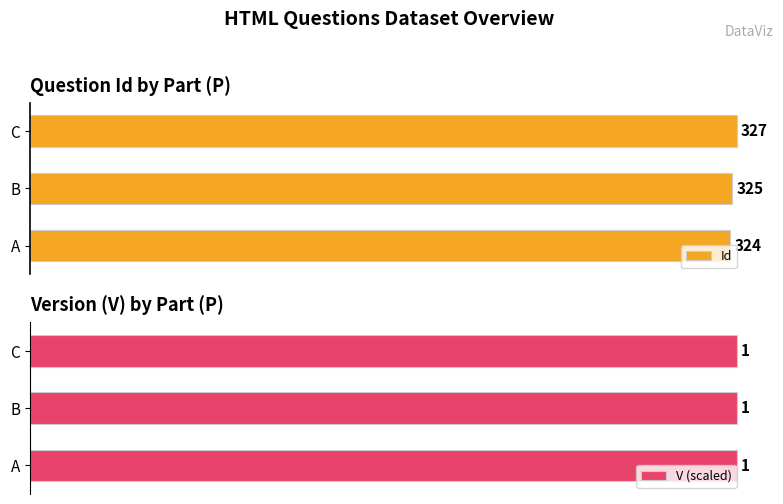

Which category has the highest value in the Id series?

C